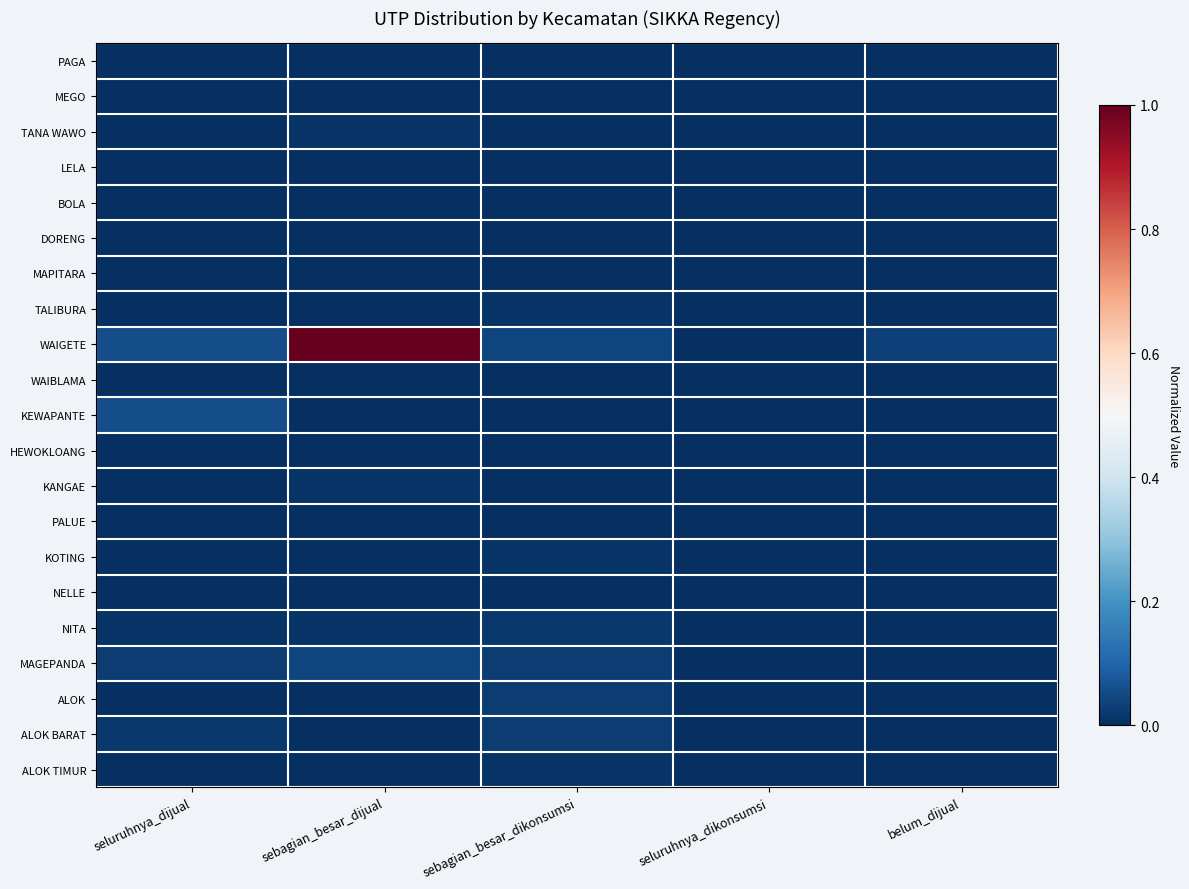

Between seluruhnya_dijual and sebagian_besar_dijual, which series saw the biggest shift?

WAIGETE